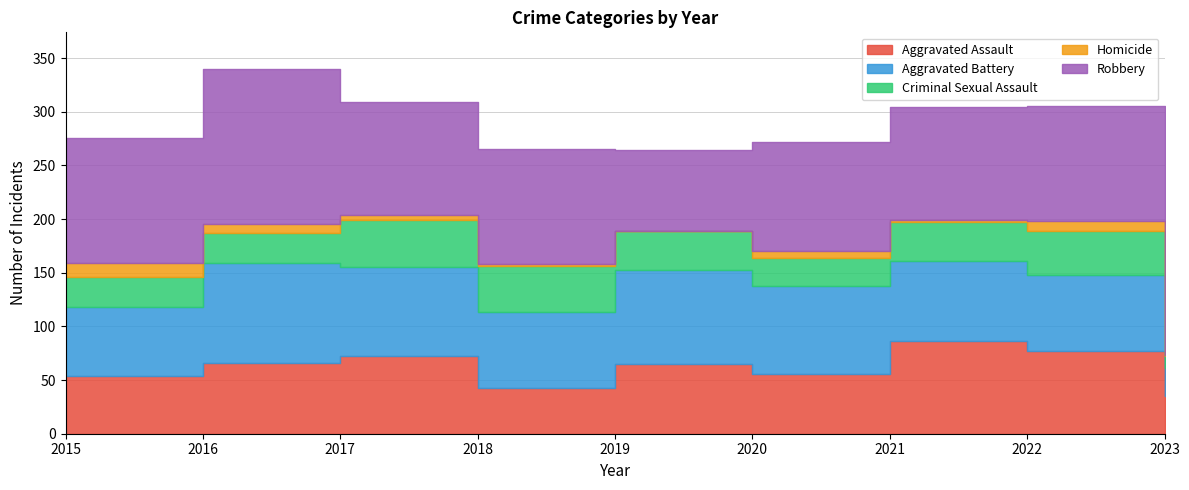

Is the value of Criminal Sexual Assault at 2016 greater than the value of Aggravated Assault at 2019?

No